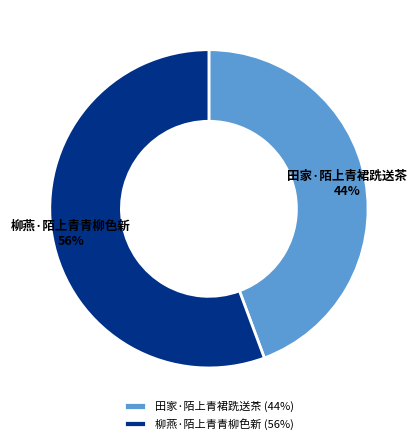

What percentage is the 柳燕·陌上青青柳色新 slice, to the nearest percent?

56%